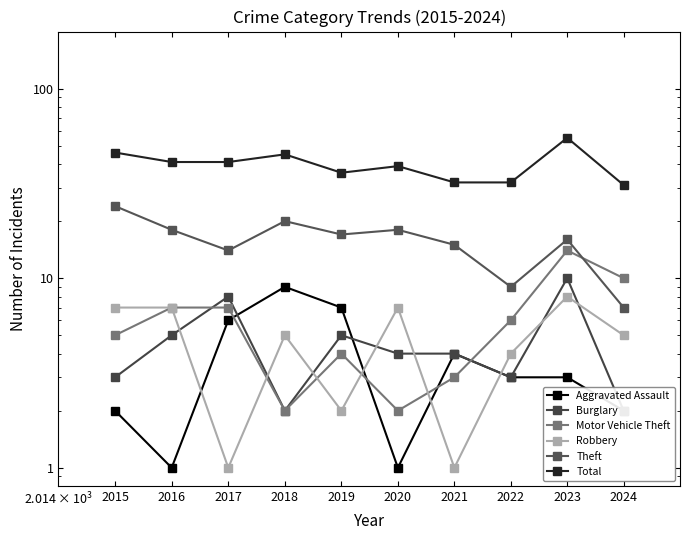

What is the approximate value of Motor Vehicle Theft at 2015?

5